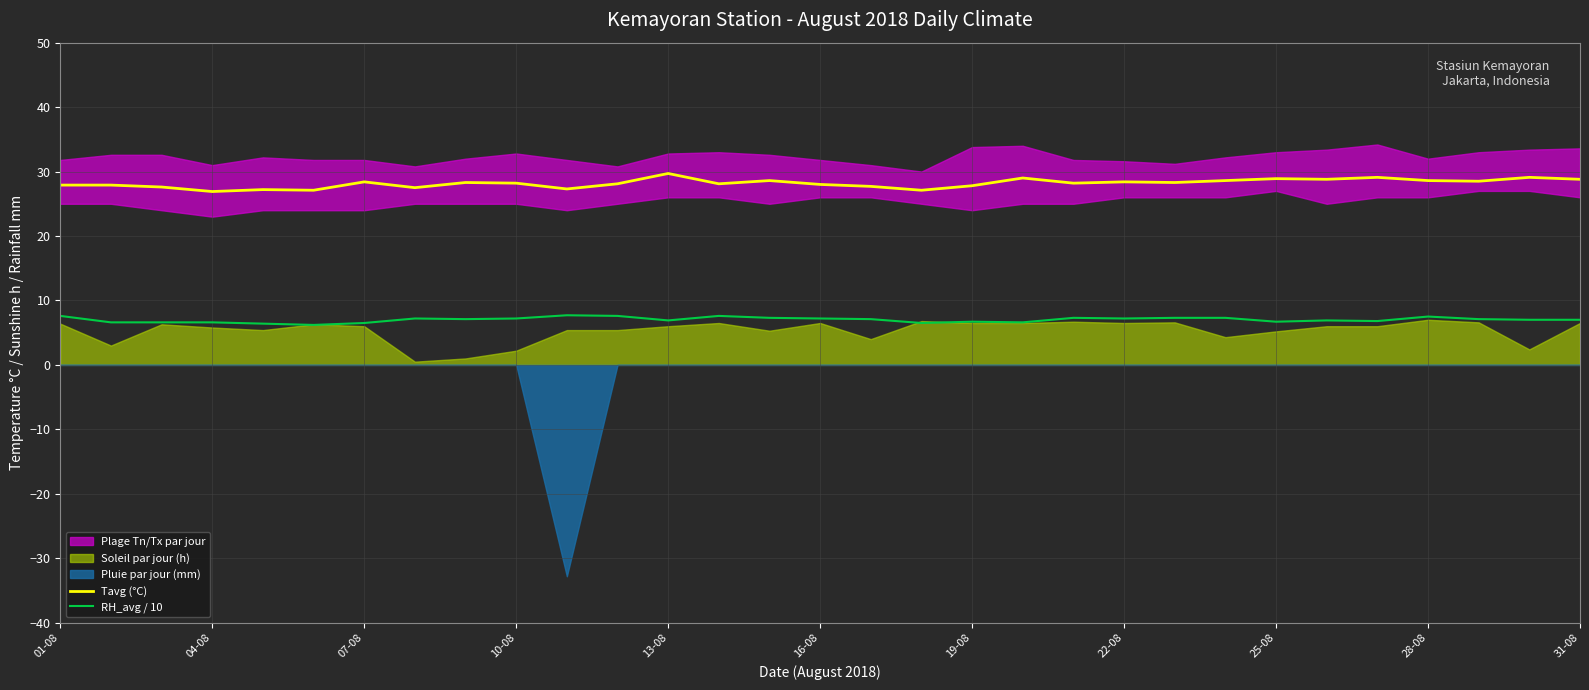

True or false: Tavg (°C) and RH_avg / 10 intersect in this chart.

False